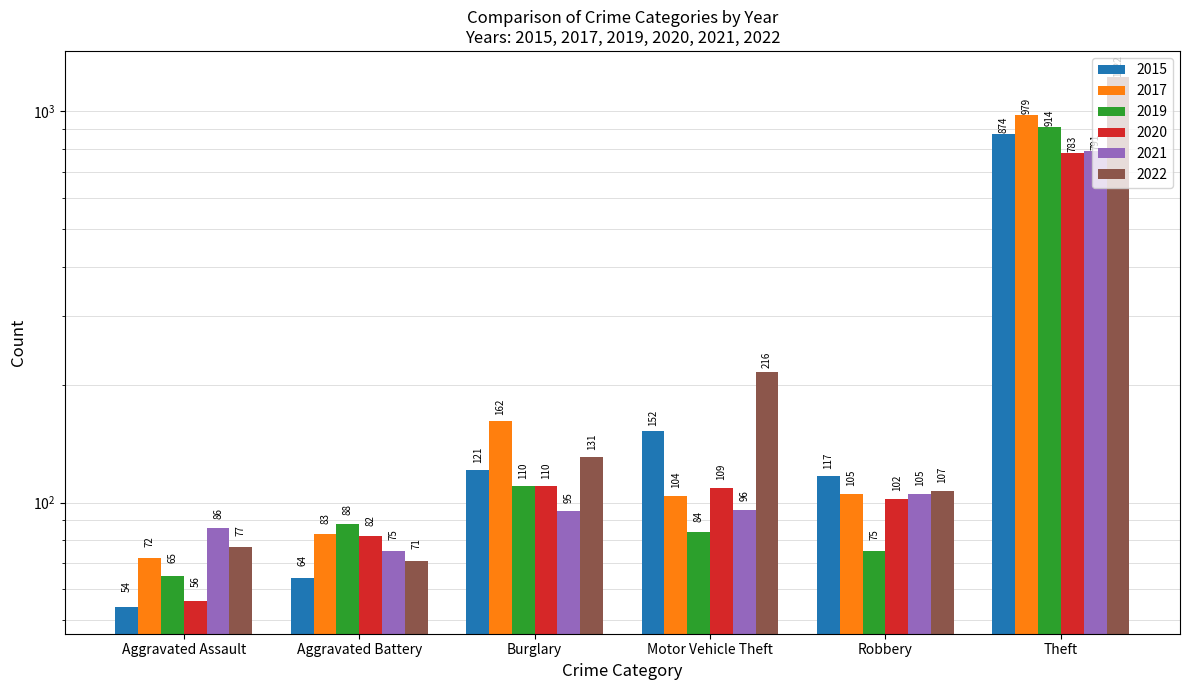

Are the bars horizontal?

No